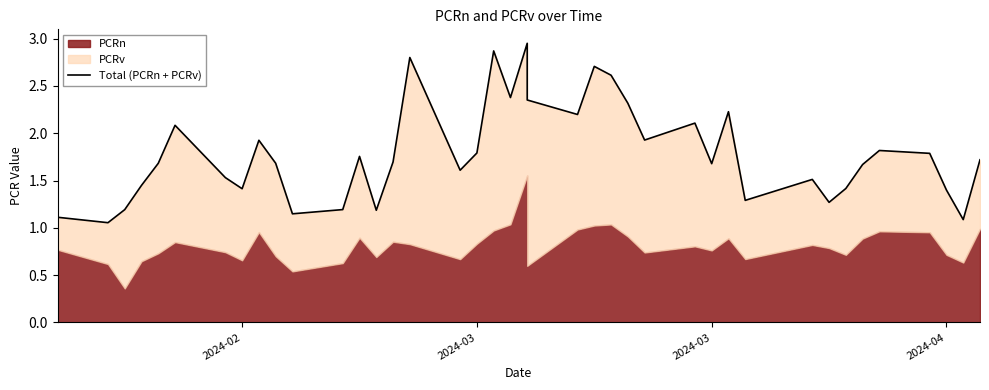

Count the number of categories in the chart.

40